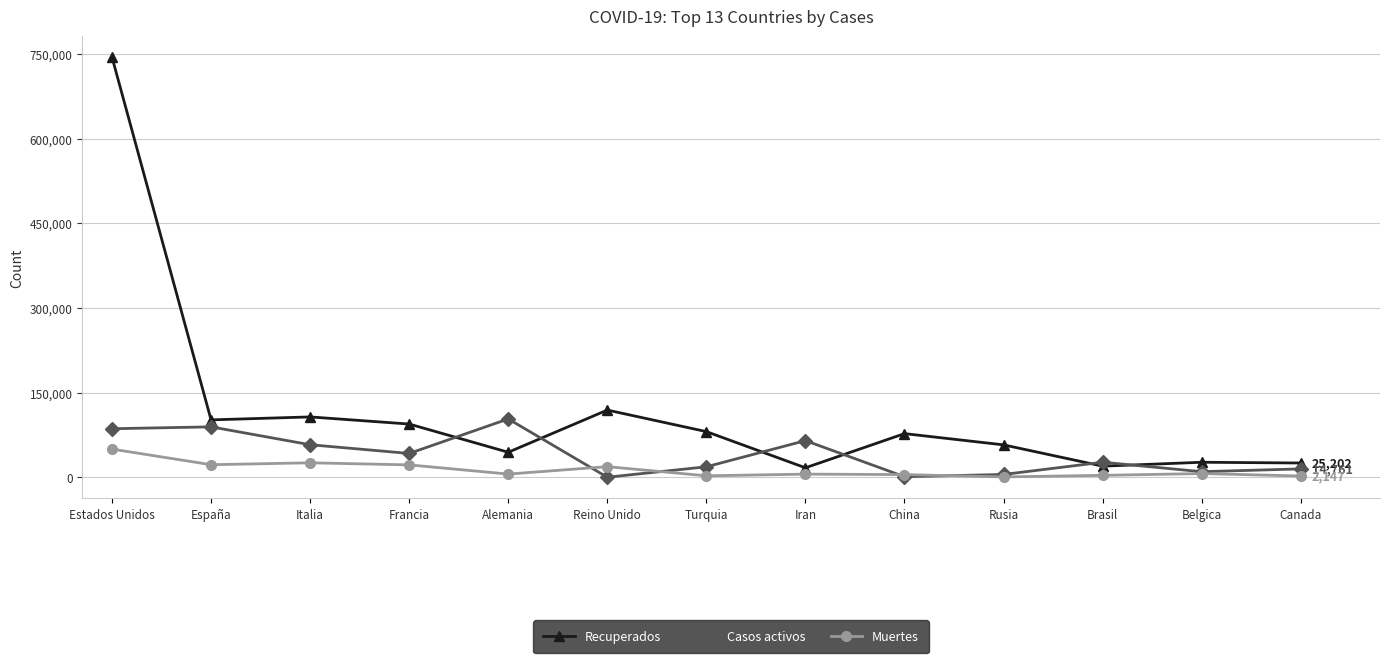

What is the approximate value of Muertes at Francia?

21856